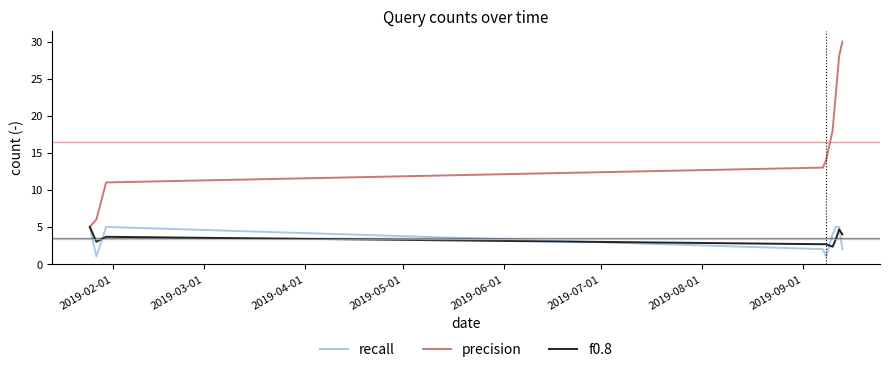

What is the lowest value of the f0.8 series?

2.3